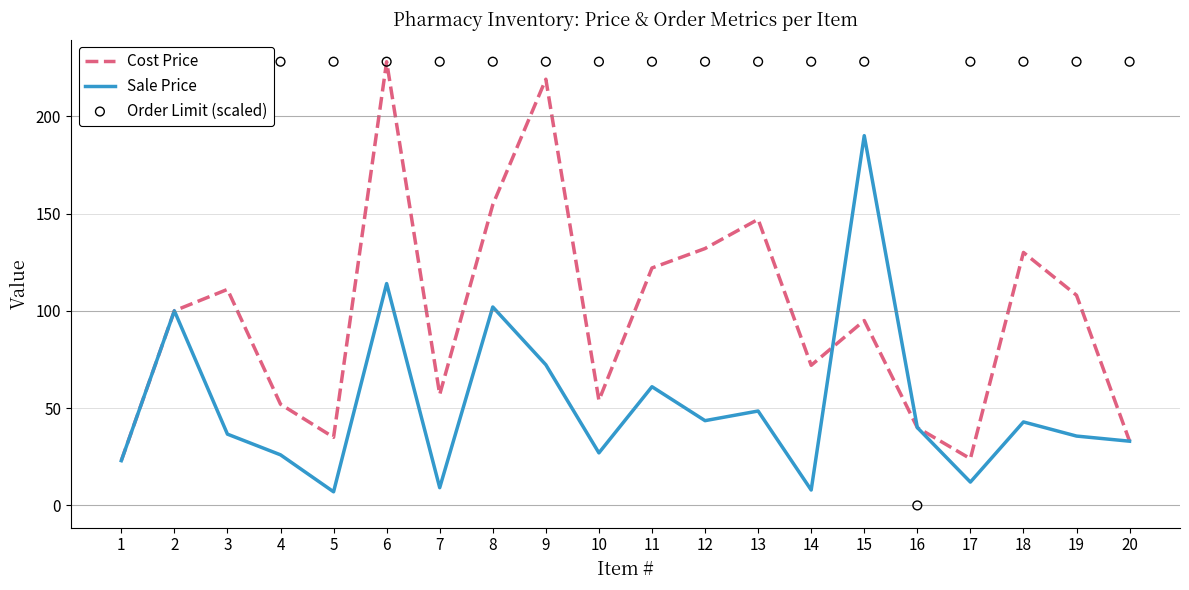

Which series contains the highest Y value?

Cost Price